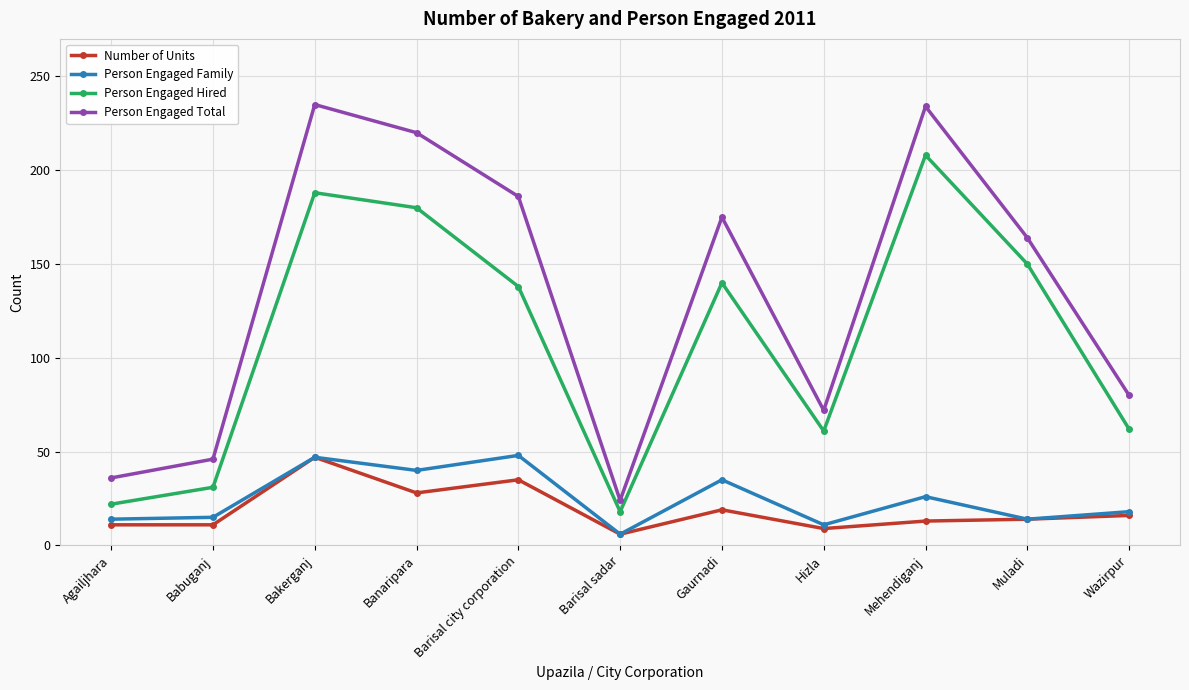

What is the label of the 1st point from the right?

Wazirpur